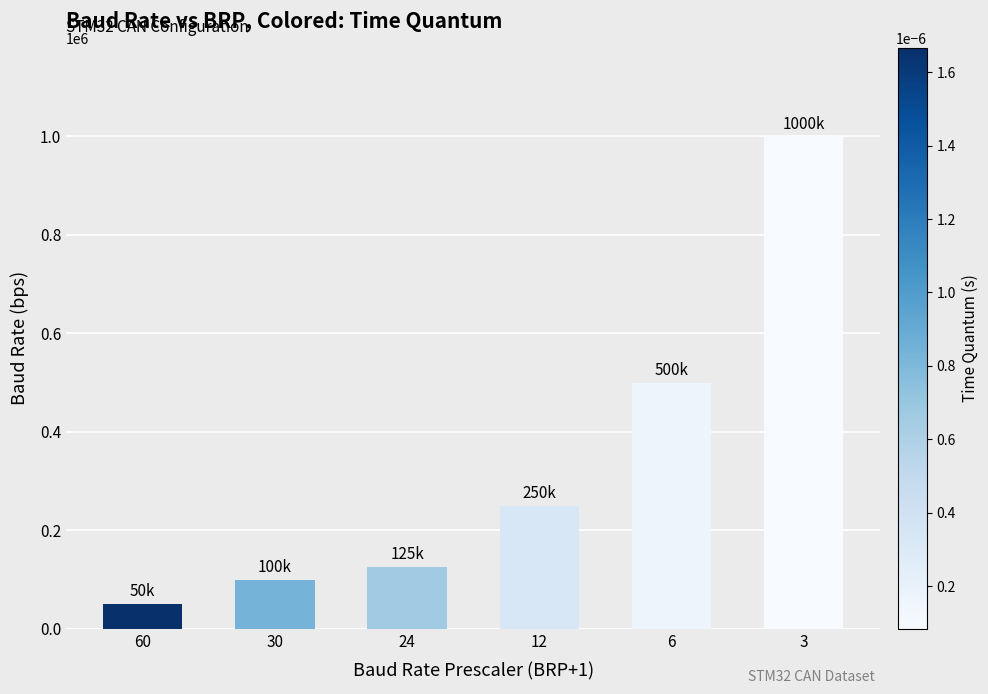

Reading right to left, what are all the values shown in this chart?

1000000.0	500000.0	250000.0	125000.0	100000.0	50000.0